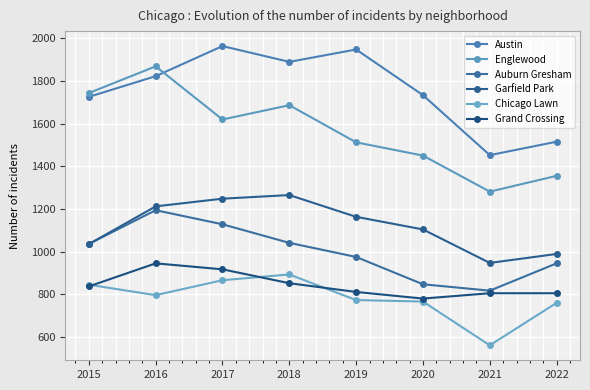

After their last crossing, which series has the higher values: Austin or Englewood?

Austin